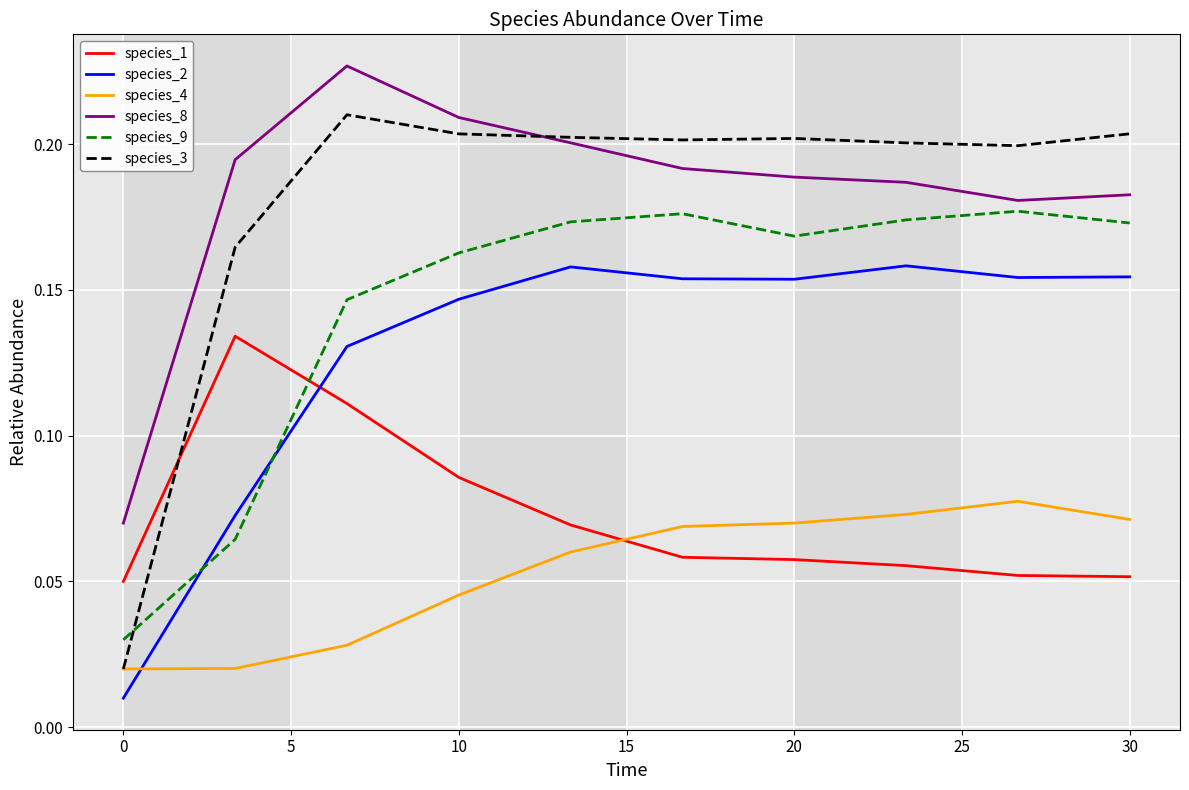

List the series in order of their peak value, lowest first.

species_4, species_1, species_2, species_9, species_3, species_8